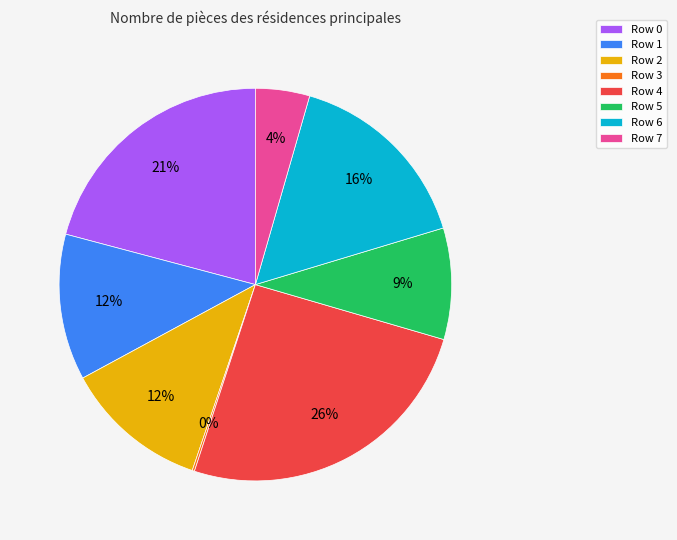

Combined, do Row 4 and Row 1 account for over 50%?

No